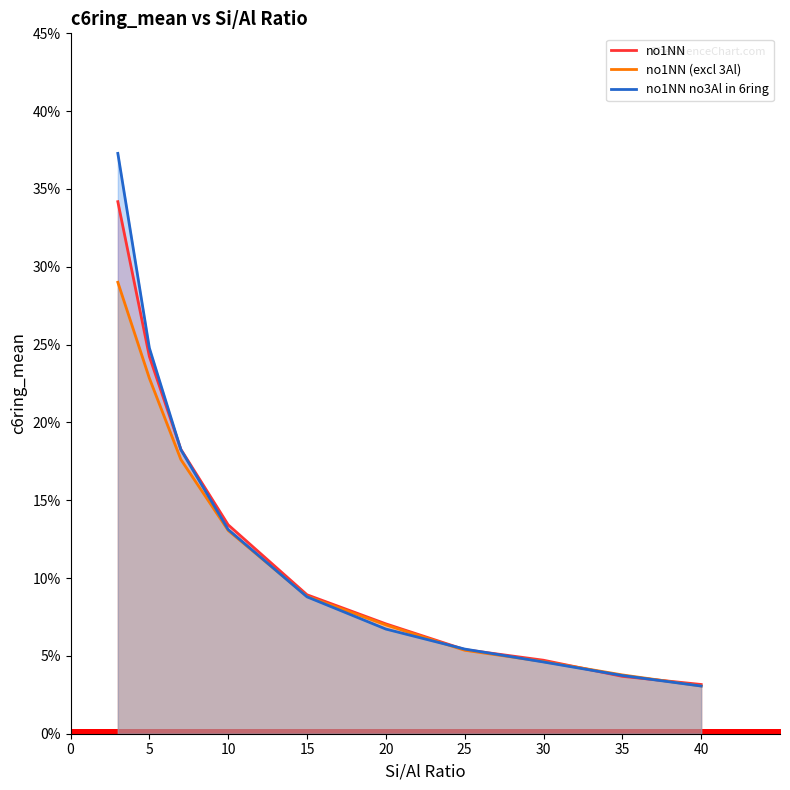

What are all the series names shown in the legend?

no1NN, no1NN (excl 3Al), no1NN no3Al in 6ring